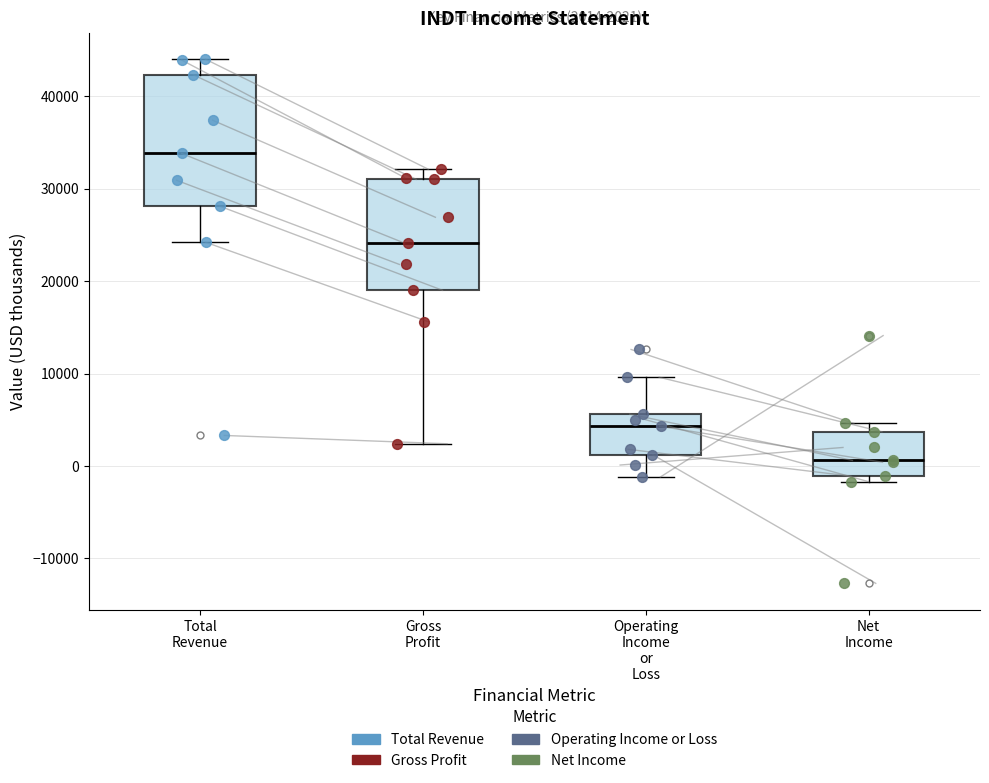

Which box has the highest median line?

Total Revenue